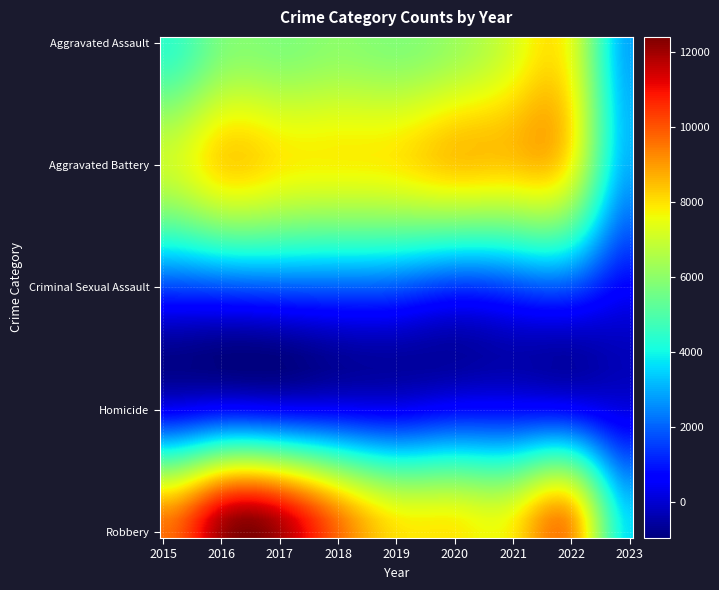

Which series has the largest total across all categories?

Robbery